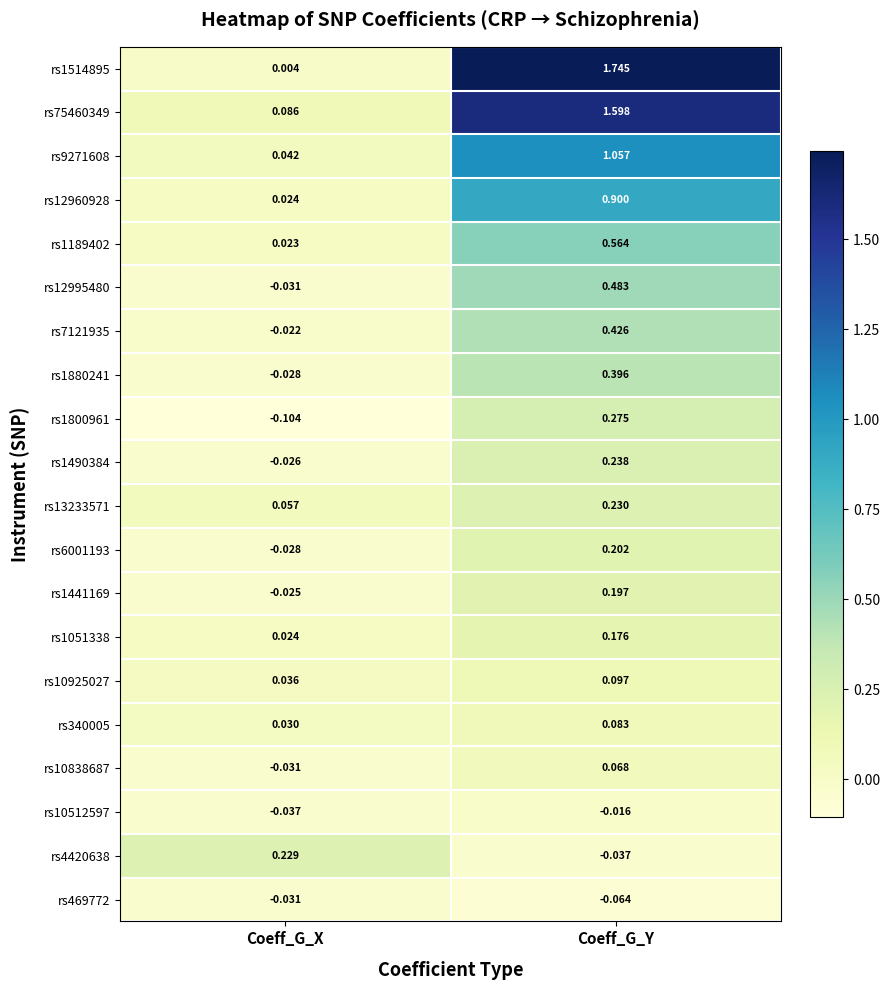

Which label corresponds to the smallest value in the chart?

Coeff_G_X